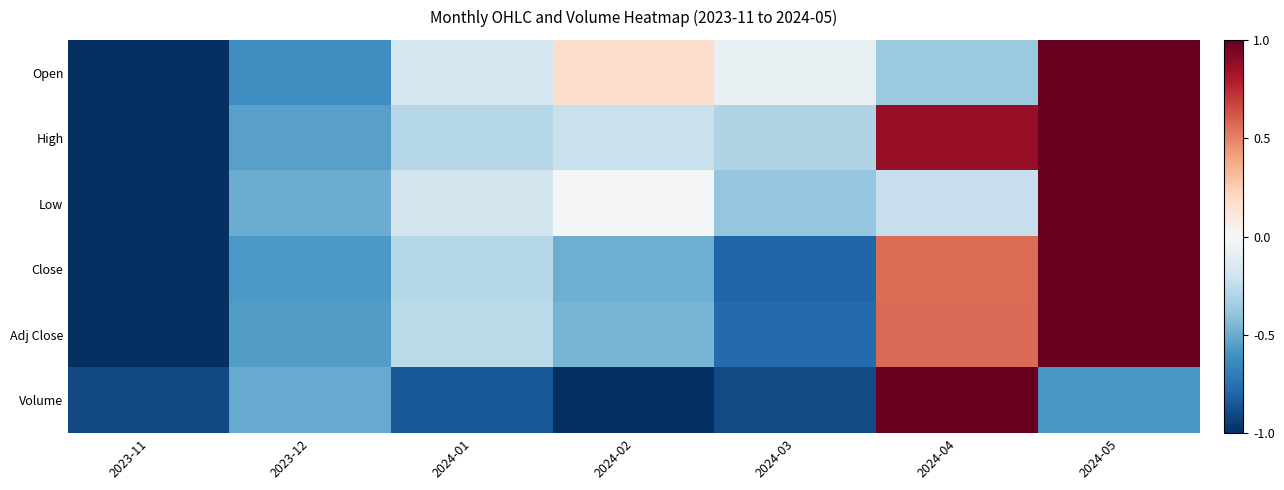

Reading left to right, extract all data points from this chart.

Open: 2023-11=-1.0	2023-12=-0.6	2024-01=-0.2	2024-02=0.2	2024-03=-0.1	2024-04=-0.4	2024-05=1.0
High: 2023-11=-1.0	2023-12=-0.5	2024-01=-0.3	2024-02=-0.2	2024-03=-0.3	2024-04=0.9	2024-05=1.0
Low: 2023-11=-1.0	2023-12=-0.5	2024-01=-0.2	2024-02=-0.0	2024-03=-0.4	2024-04=-0.2	2024-05=1.0
Close: 2023-11=-1.0	2023-12=-0.6	2024-01=-0.3	2024-02=-0.5	2024-03=-0.8	2024-04=0.6	2024-05=1.0
Adj Close: 2023-11=-1.0	2023-12=-0.6	2024-01=-0.3	2024-02=-0.5	2024-03=-0.8	2024-04=0.6	2024-05=1.0
Volume: 2023-11=-0.9	2023-12=-0.5	2024-01=-0.8	2024-02=-1.0	2024-03=-0.9	2024-04=1.0	2024-05=-0.6